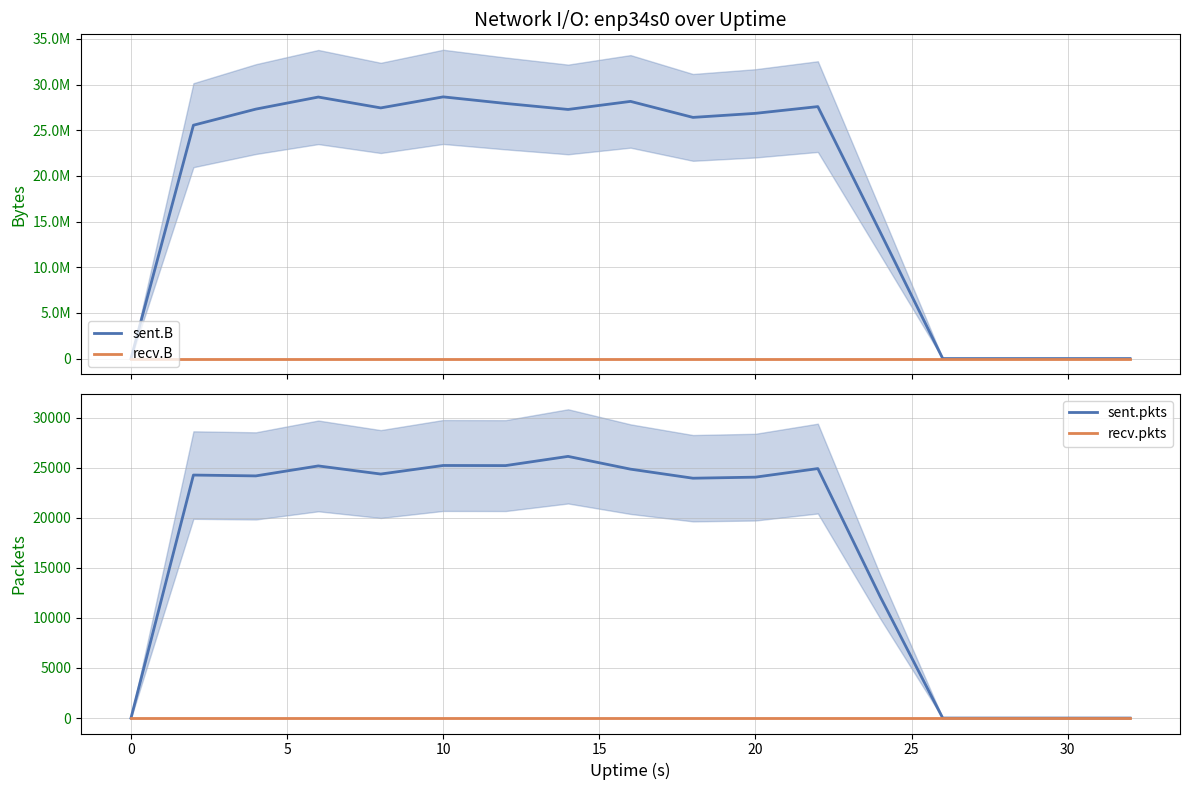

True or false: sent.pkts and recv.B intersect in this chart.

False